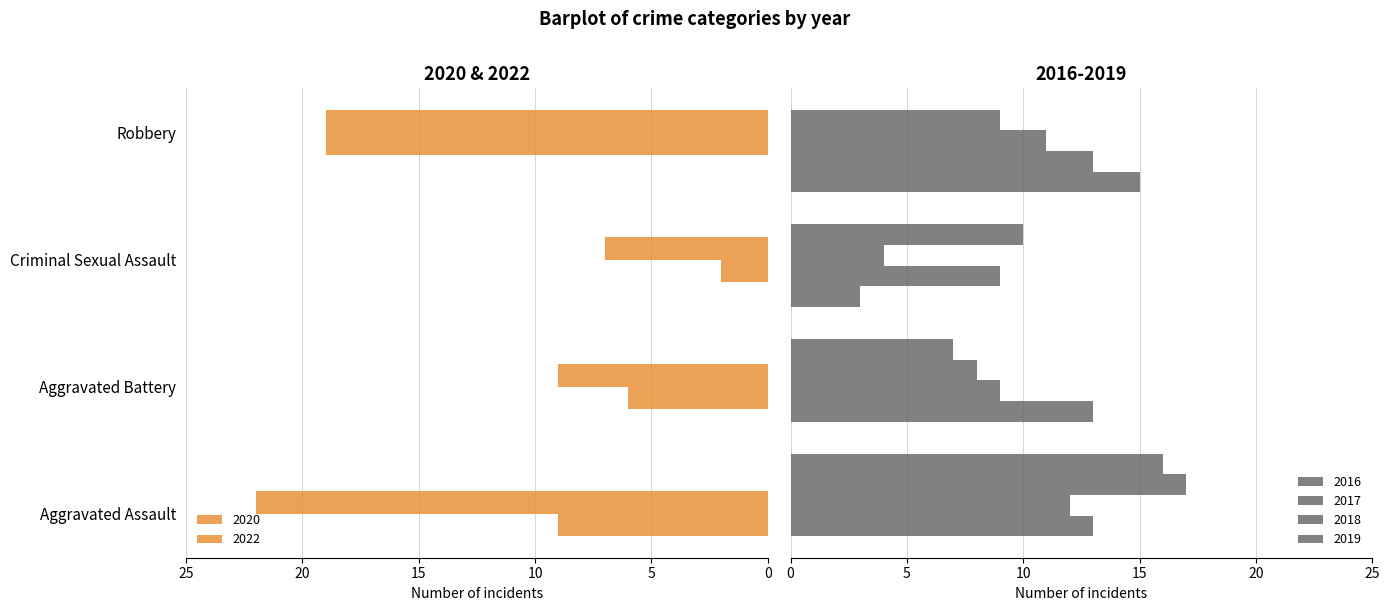

What position from the right is Aggravated Assault?

4